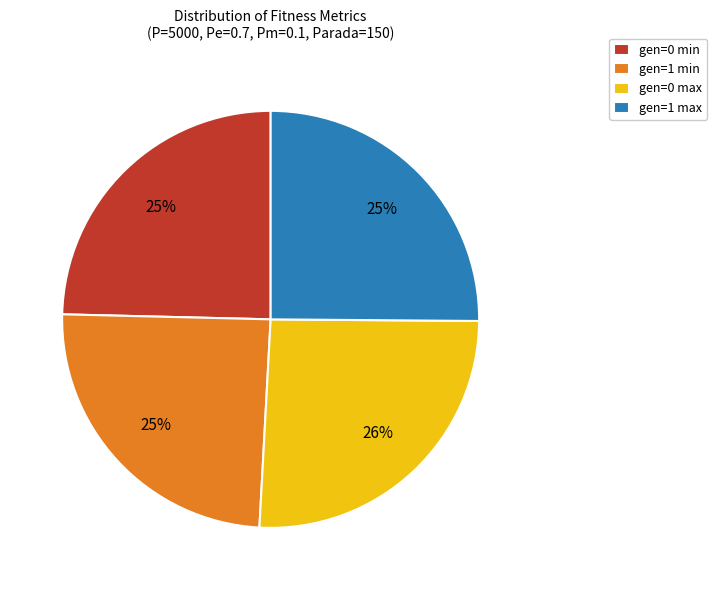

To the nearest percent, what is the average slice percentage?

25%